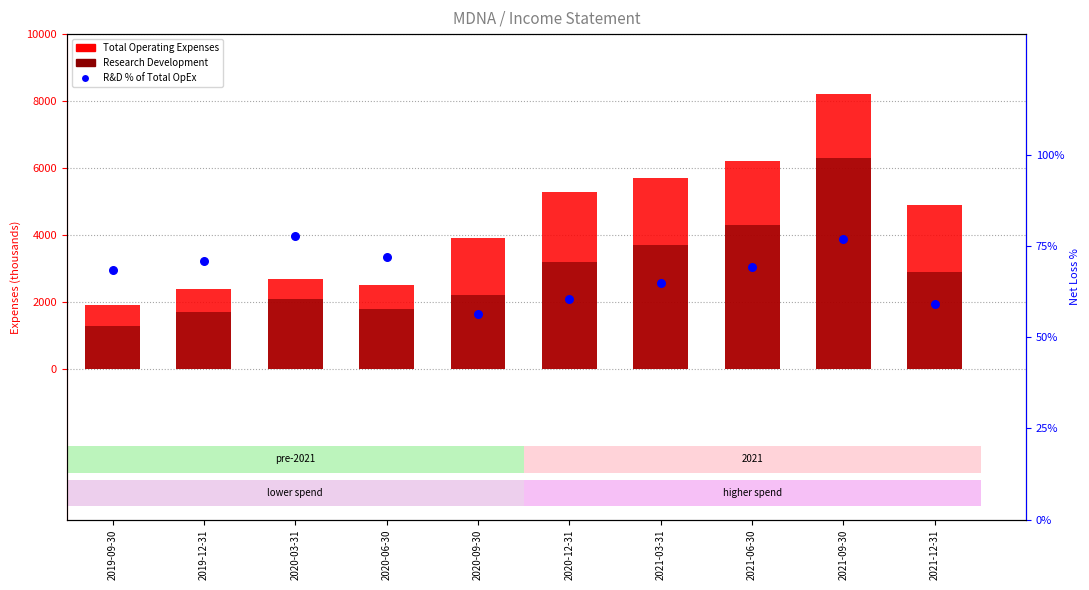

What are all the series names shown in the legend?

Total Operating Expenses, Research Development, R&D % of Total OpEx